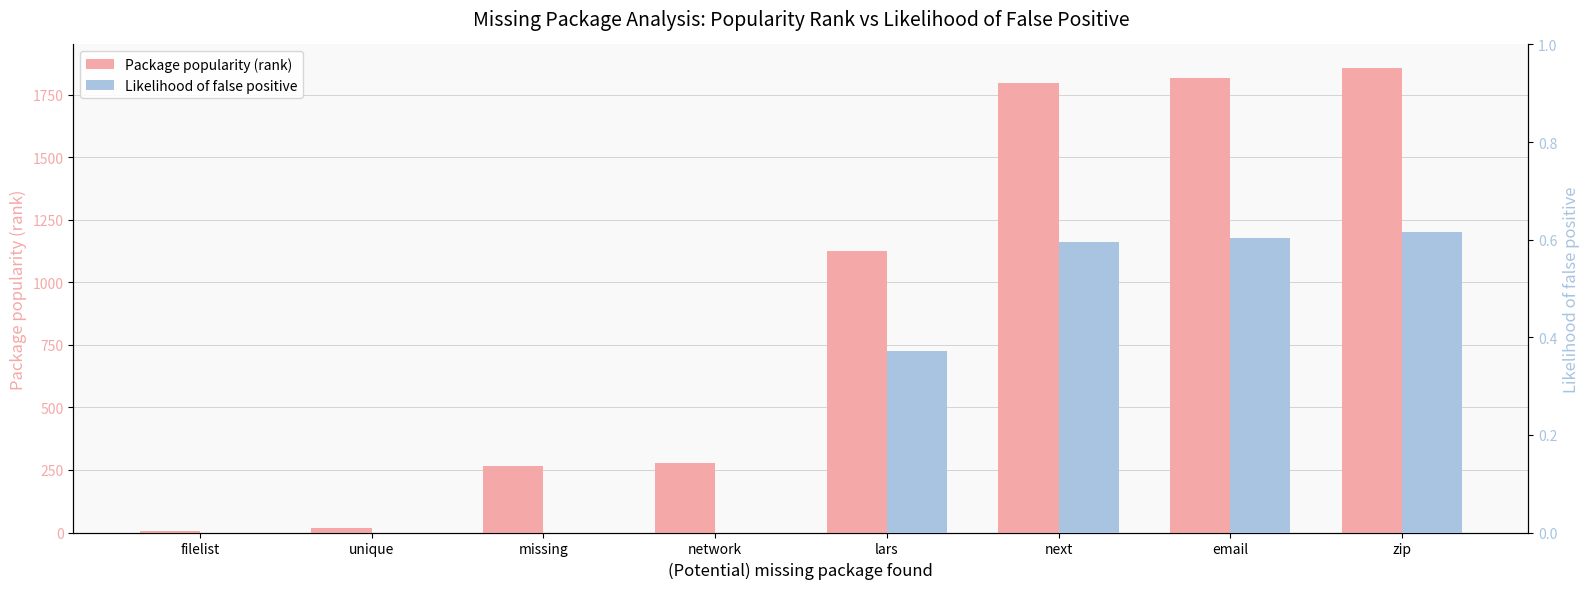

What position from the left is filelist?

1